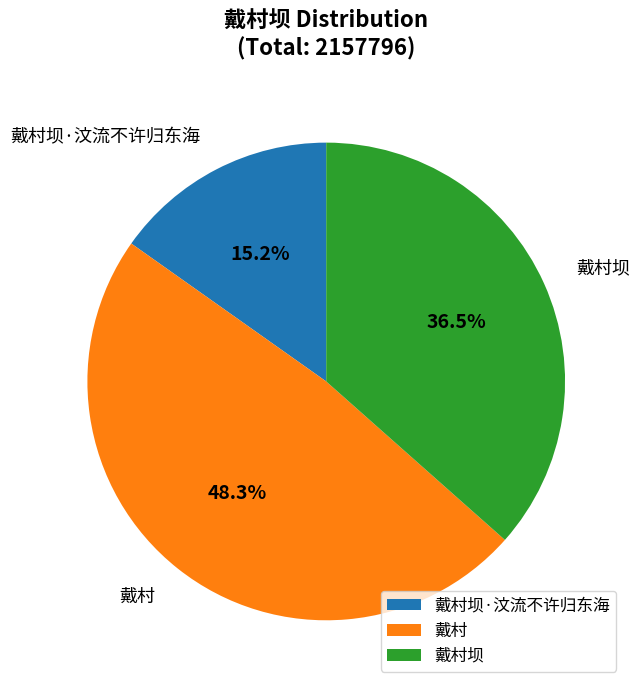

To the nearest percent, what is the average slice percentage?

33%